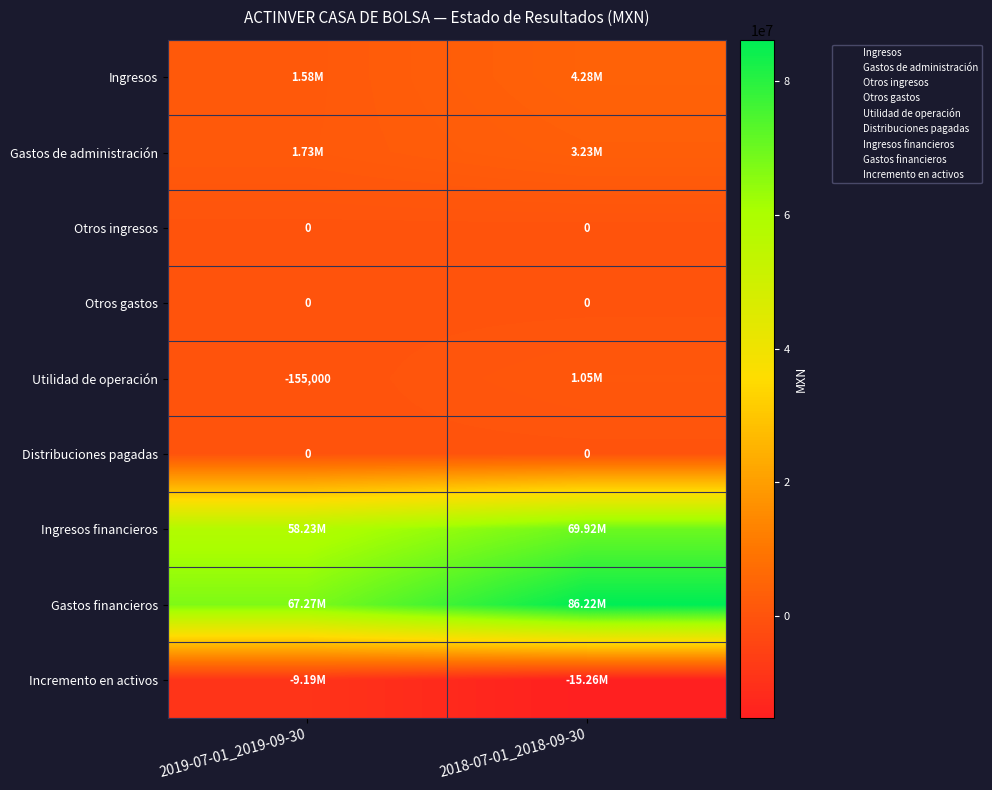

Between 2019-07-01_2019-09-30 and 2018-07-01_2018-09-30, which series saw the biggest shift?

Gastos financieros